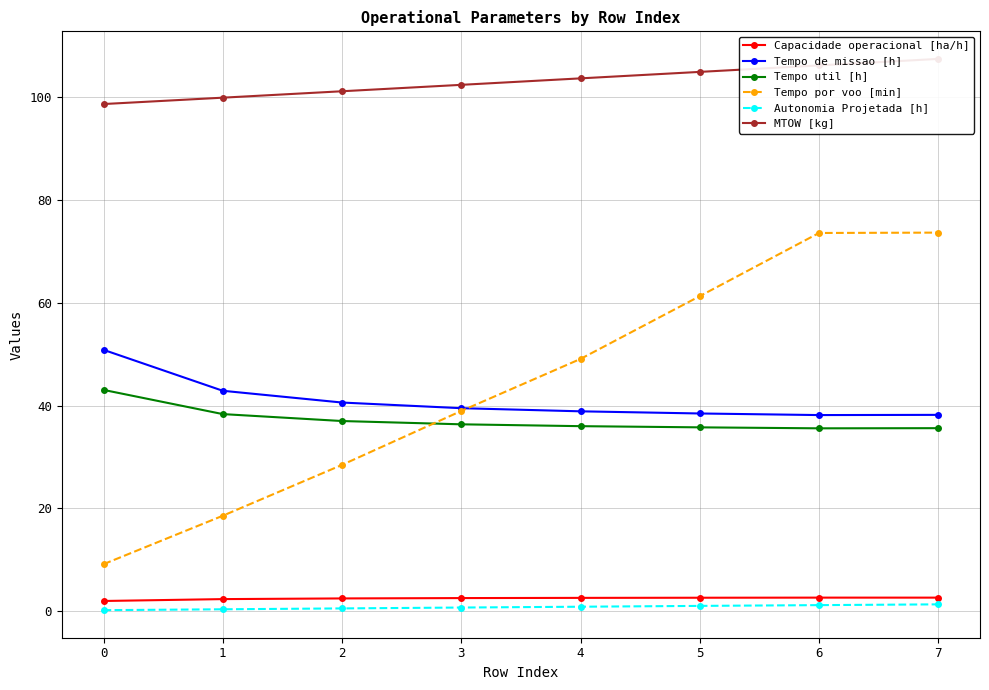

True or false: MTOW [kg] and Tempo util [h] intersect in this chart.

False